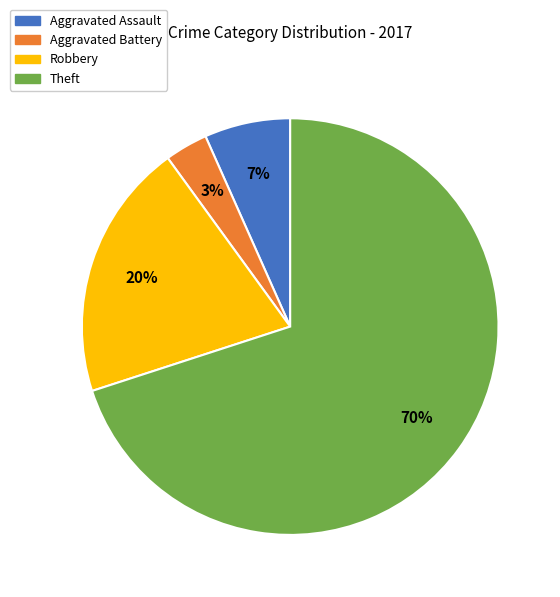

To the nearest percent, what is the average slice percentage?

25%